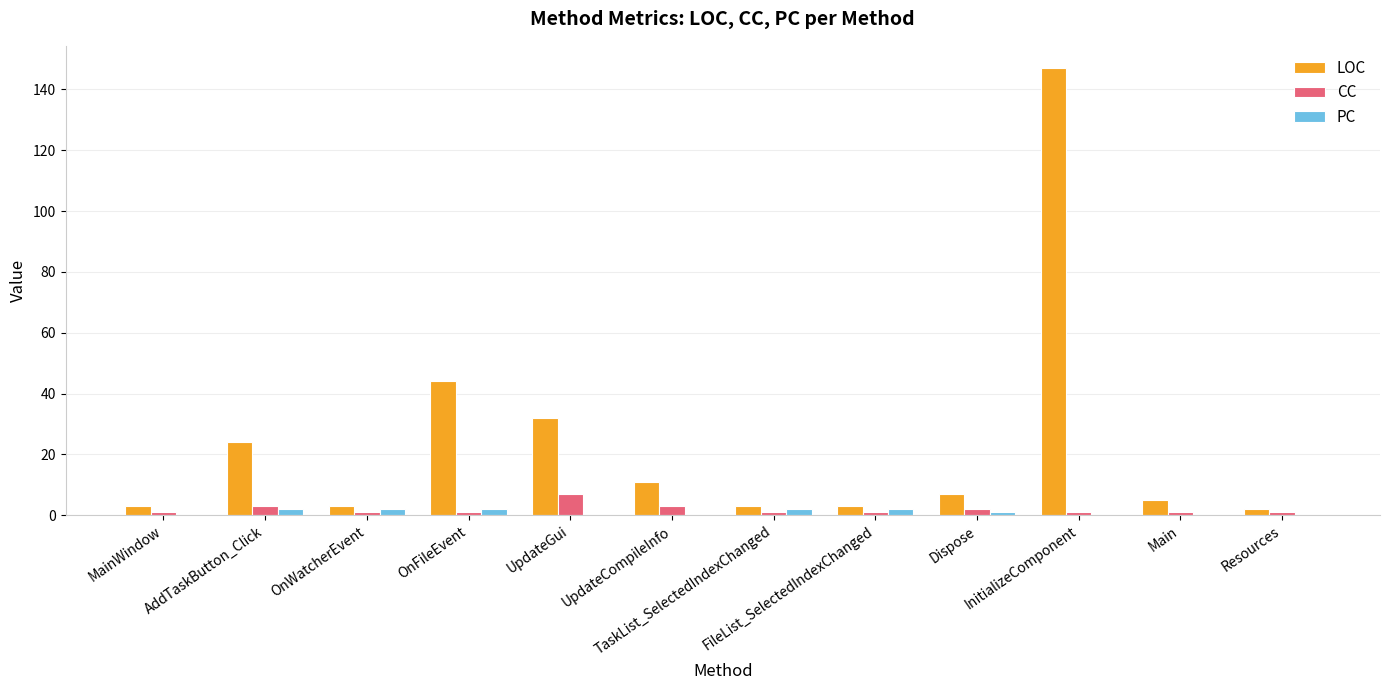

At which category does the chart reach its peak across all series?

InitializeComponent